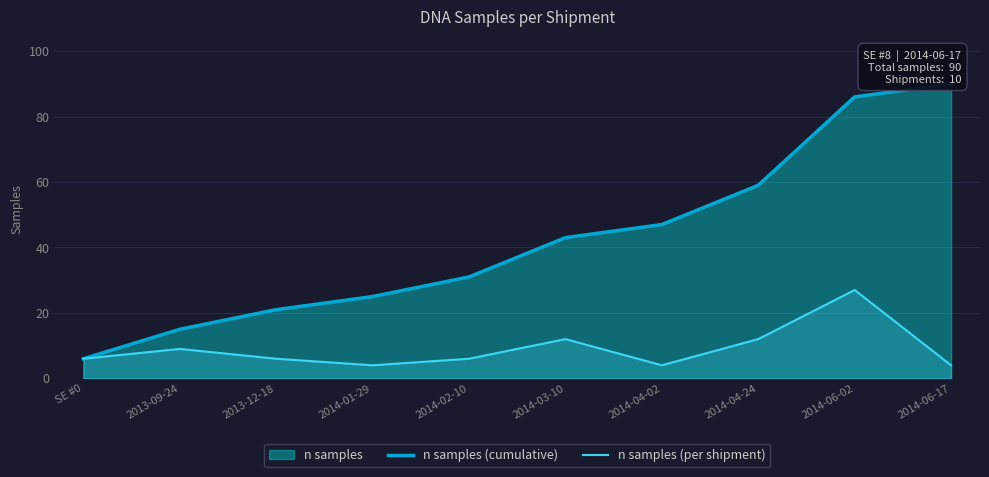

Rank the series at 2014-01-29 from lowest to highest value.

n samples (per shipment), n samples (cumulative)